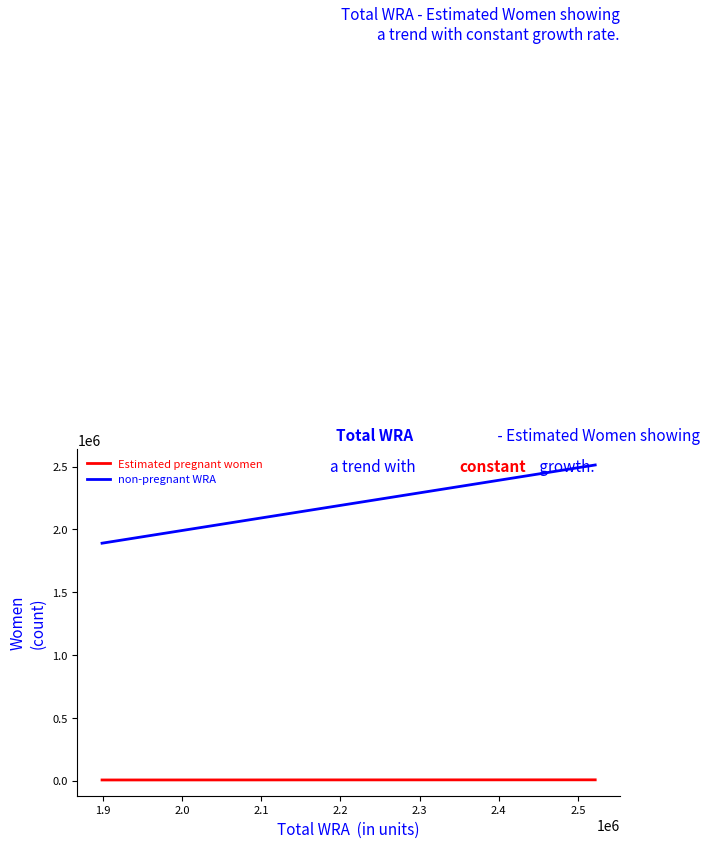

What is the difference between the maximum and minimum values in the non-pregnant WRA series?

622074.8